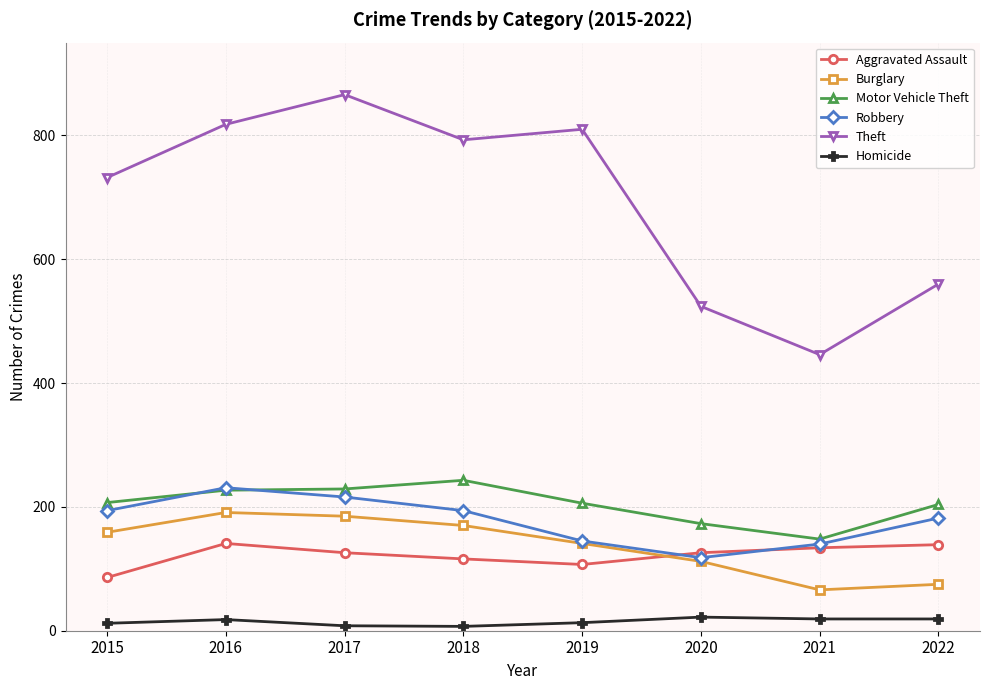

What is the minimum value for Burglary?

66